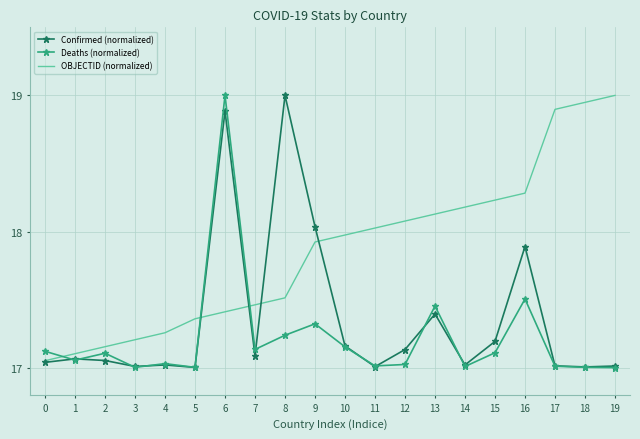

Which series changed the most between 5 and 7?

Deaths (normalized)